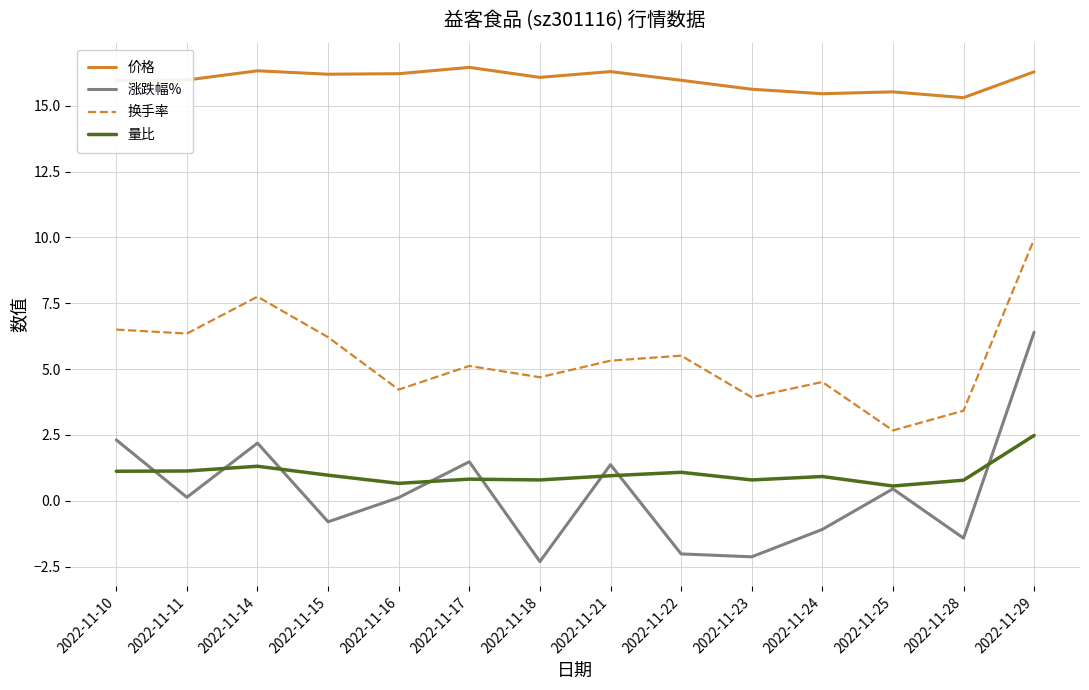

Rank the series at 2022-11-22 from highest to lowest value.

价格, 换手率, 量比, 涨跌幅%